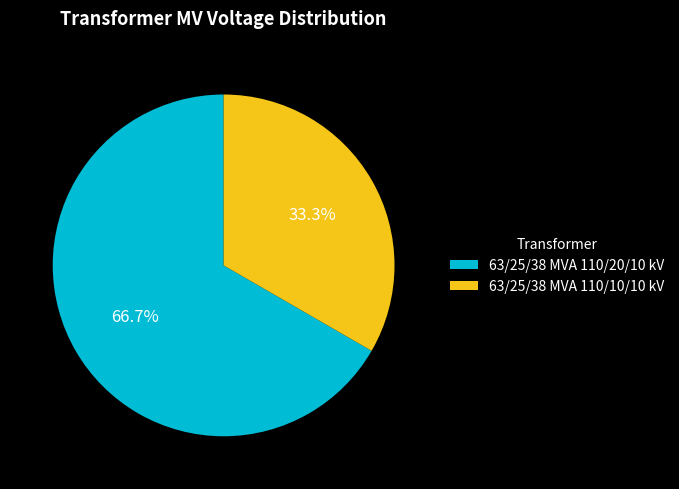

Approximately how many times larger is the value at 63/25/38 MVA 110/20/10 kV compared to 63/25/38 MVA 110/10/10 kV?

2.0